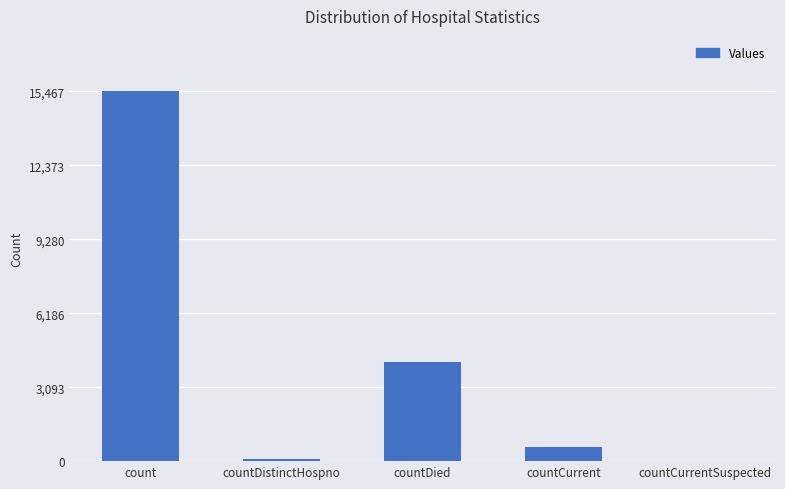

What is the greatest value displayed?

15467